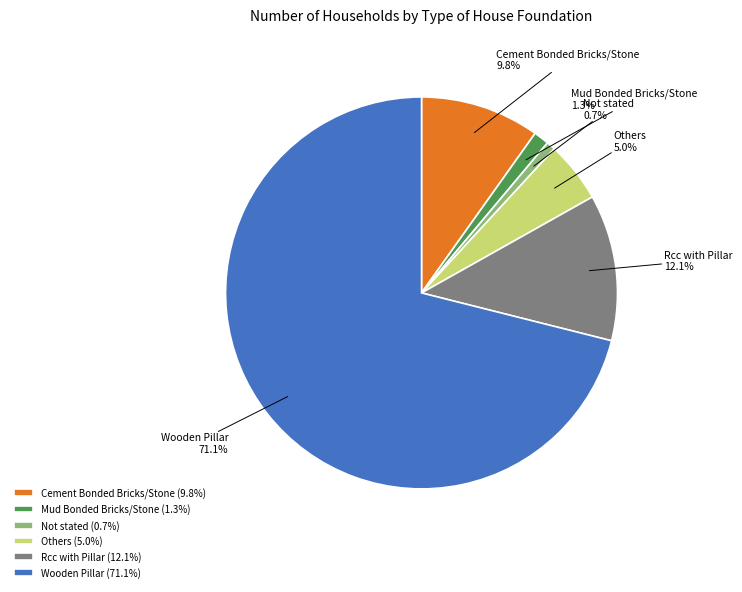

Which slice is the smallest?

Not stated